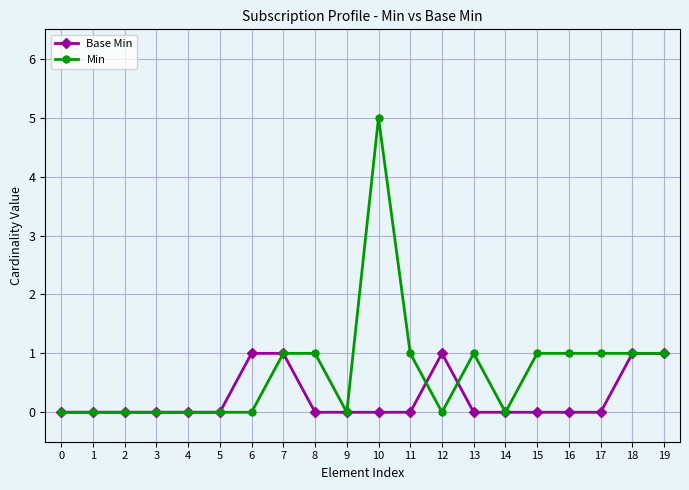

What is the difference between the maximum and minimum values in the Base Min series?

1